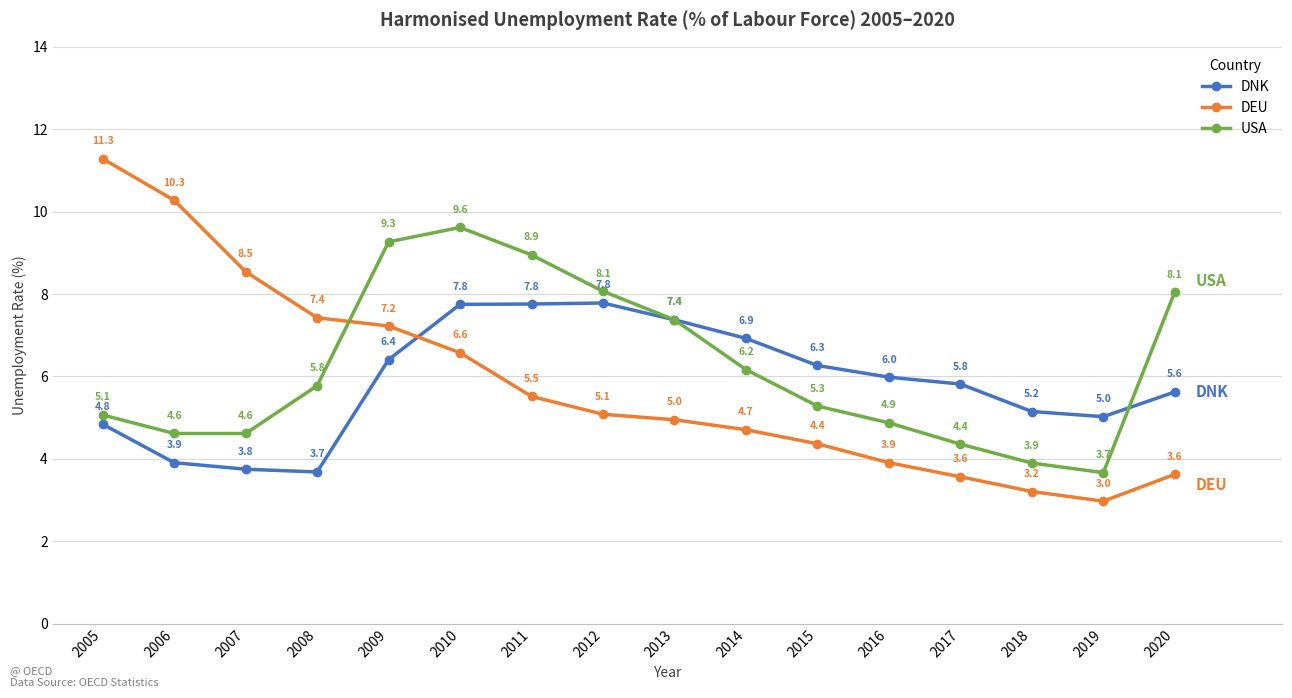

Rank the series at 2006 from highest to lowest value.

DEU, USA, DNK